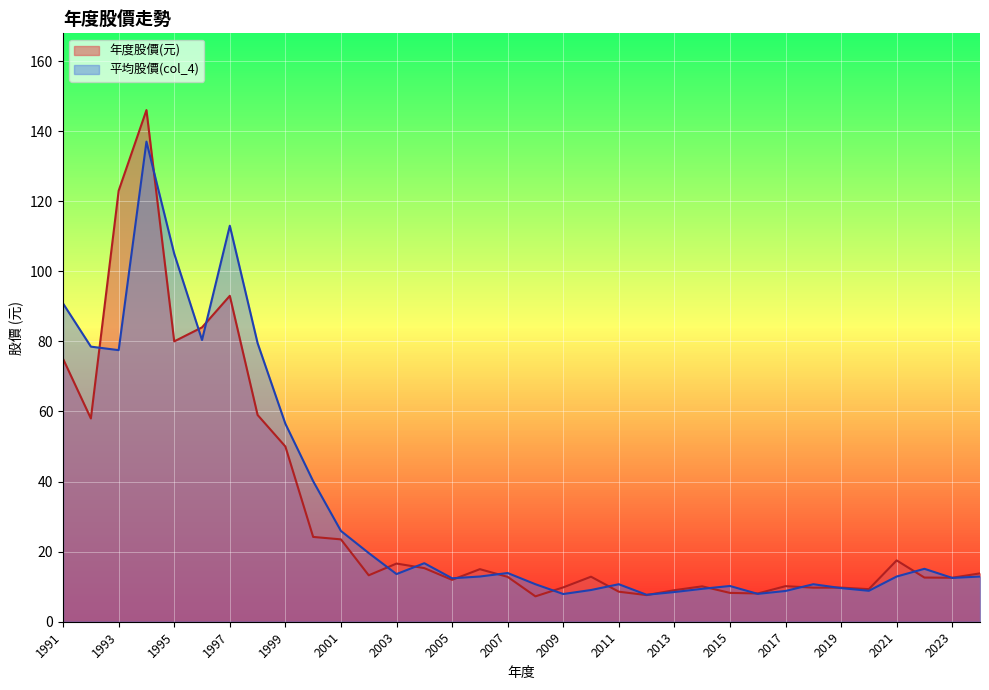

What is the difference between the maximum and minimum values in the 年度股價(元) series?

138.8